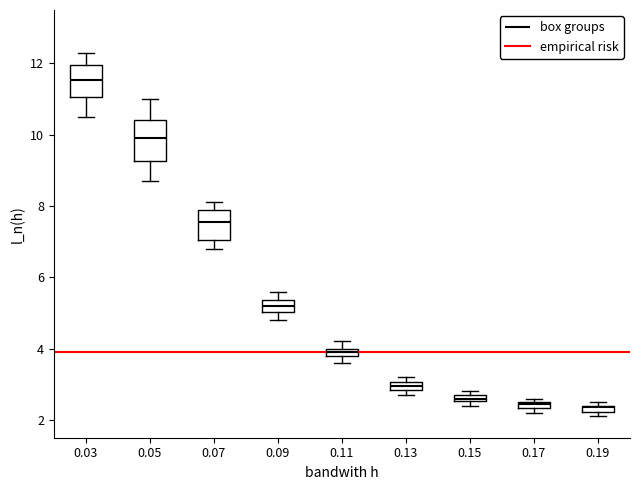

Comparing the boxes themselves (not the whiskers), which one is the tallest?

0.05